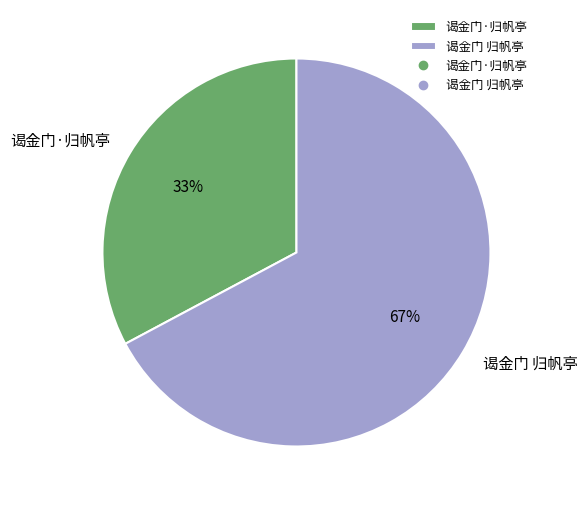

What is the majority slice?

谒金门 归帆亭